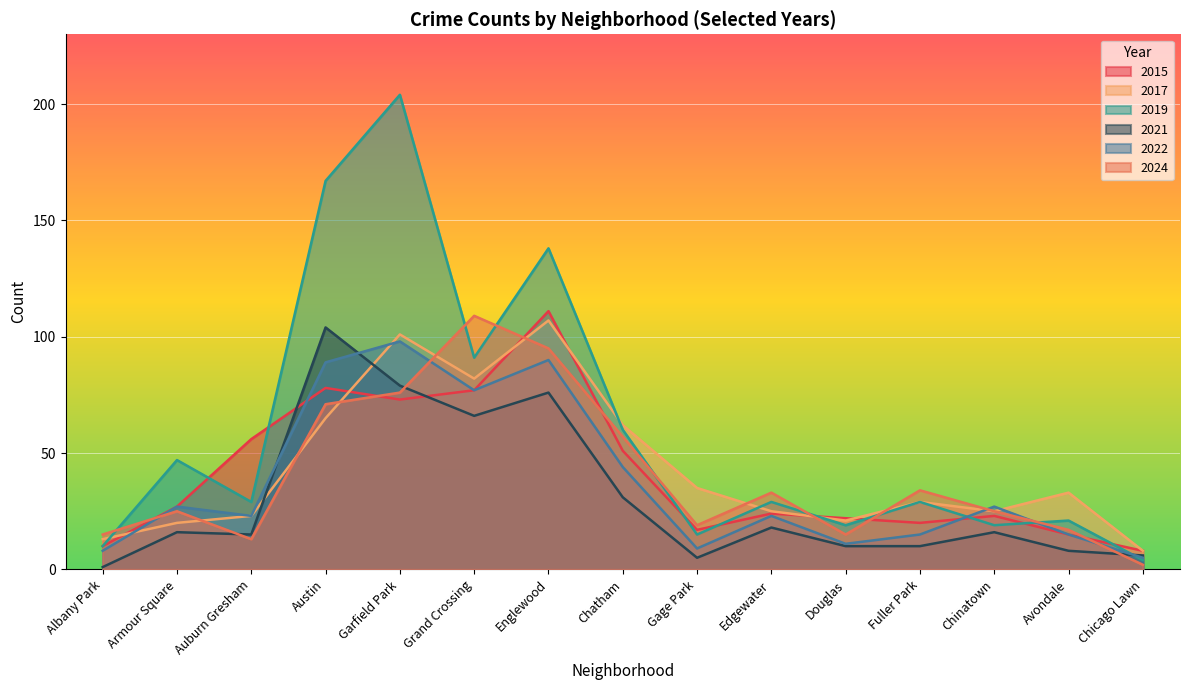

At which label does 2019 first exceed 29?

Armour Square